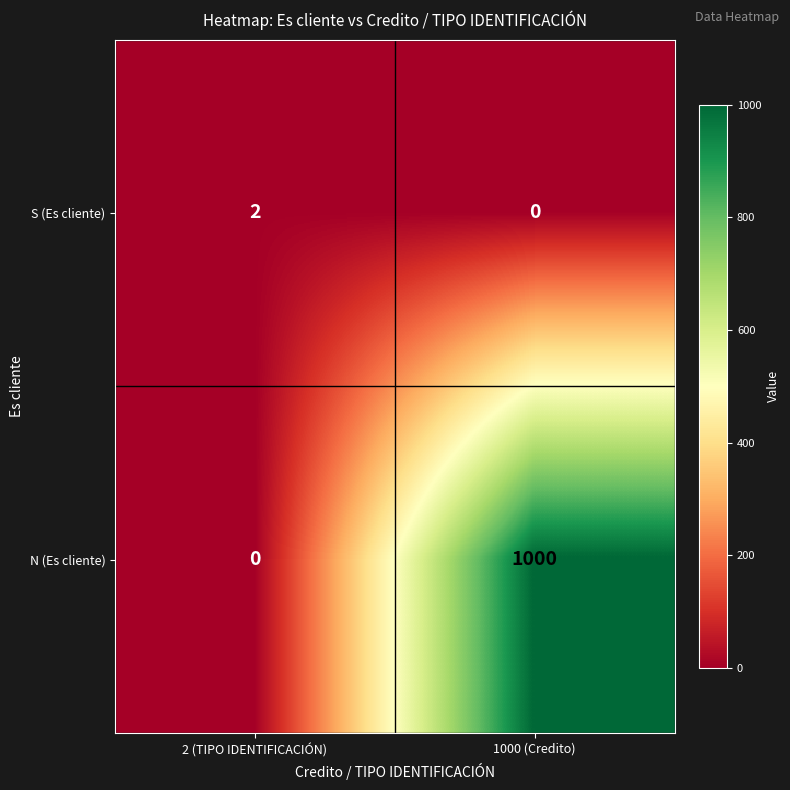

Rank the series by their maximum value, from highest to lowest.

N (Es cliente), S (Es cliente)